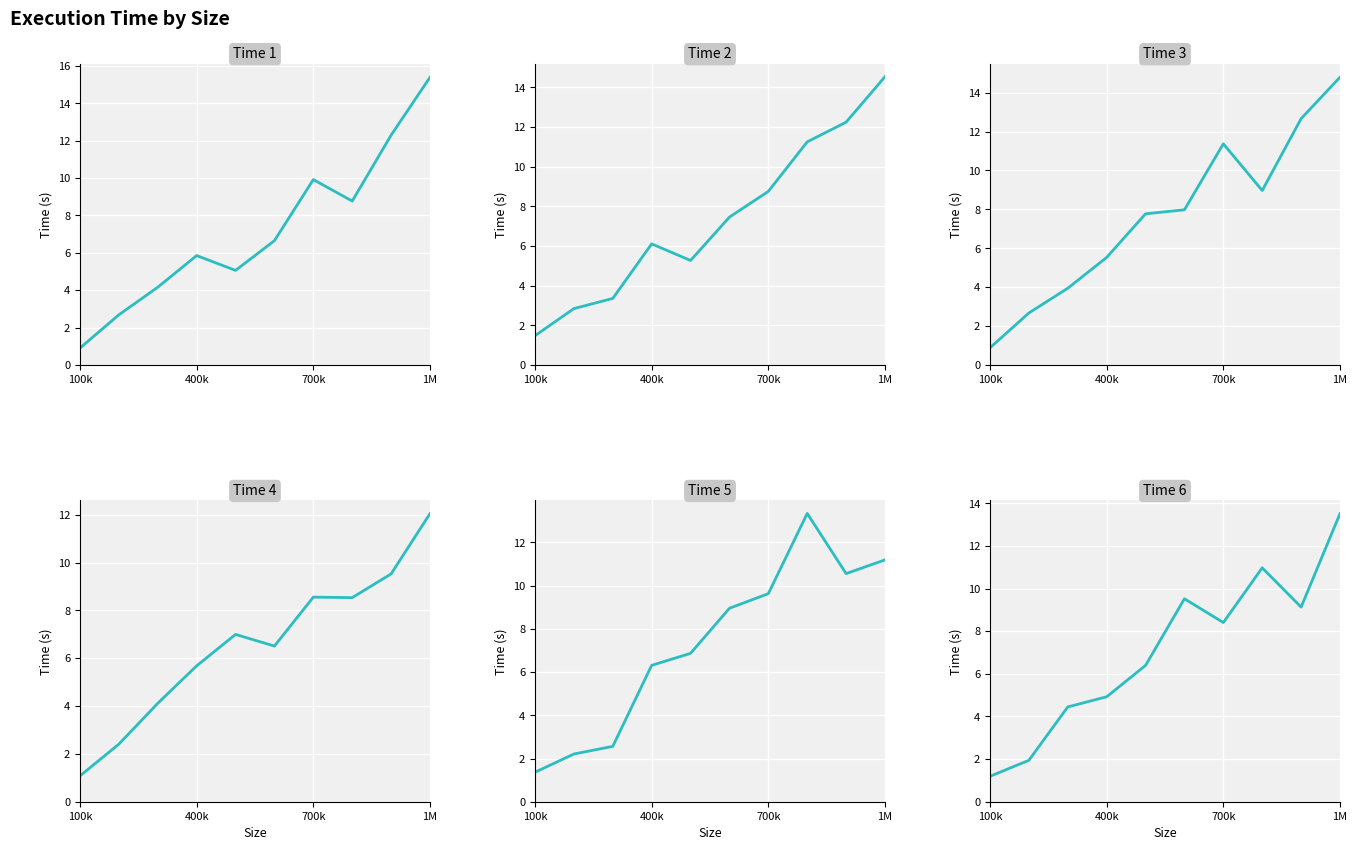

Count the number of categories in the chart.

10